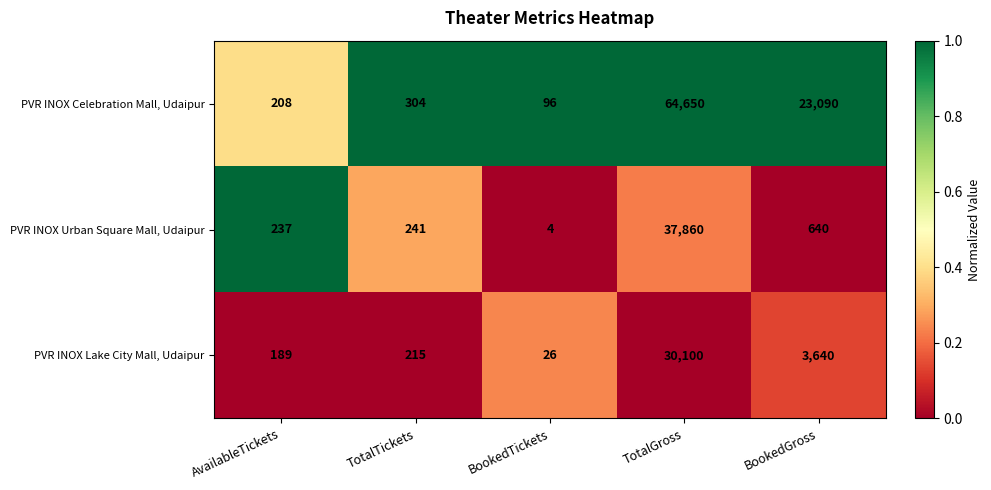

Is the value of PVR INOX Urban Square Mall, Udaipur at TotalGross greater than the value of PVR INOX Celebration Mall, Udaipur at BookedTickets?

Yes